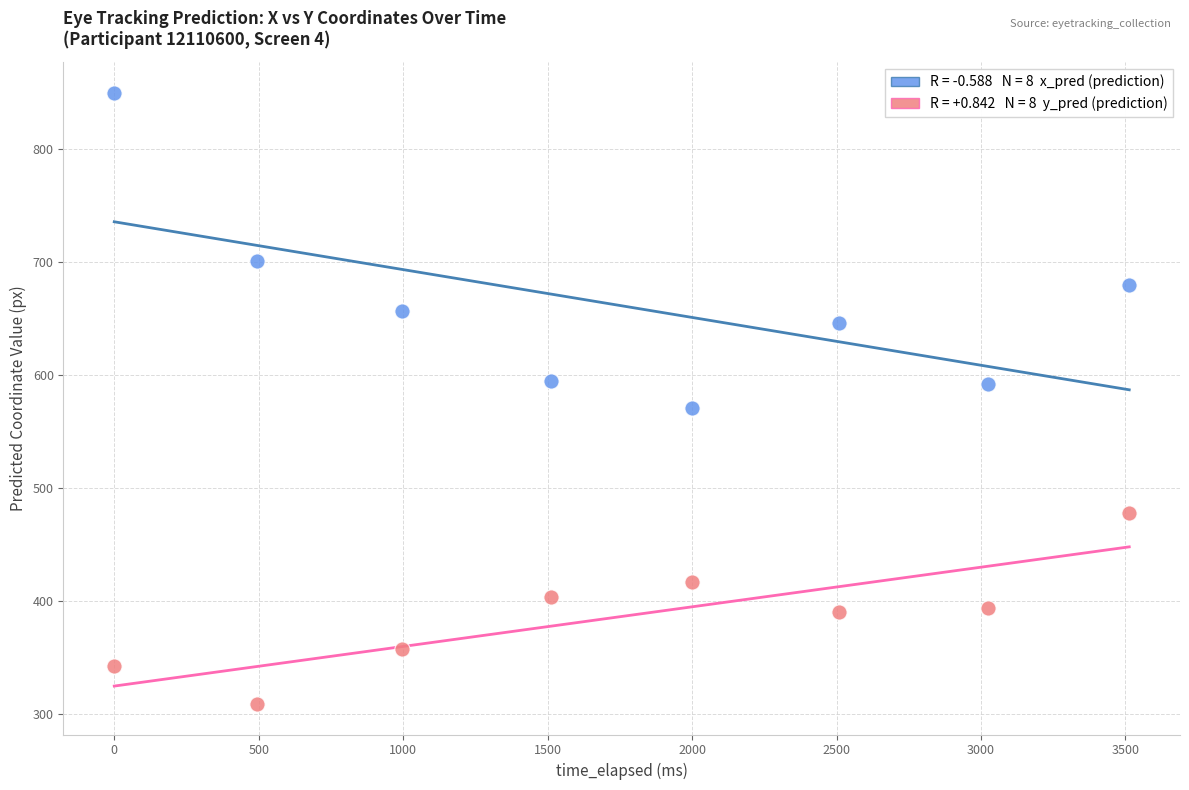

Across all data points, what is the range of X values (max minus min)?

3513.1